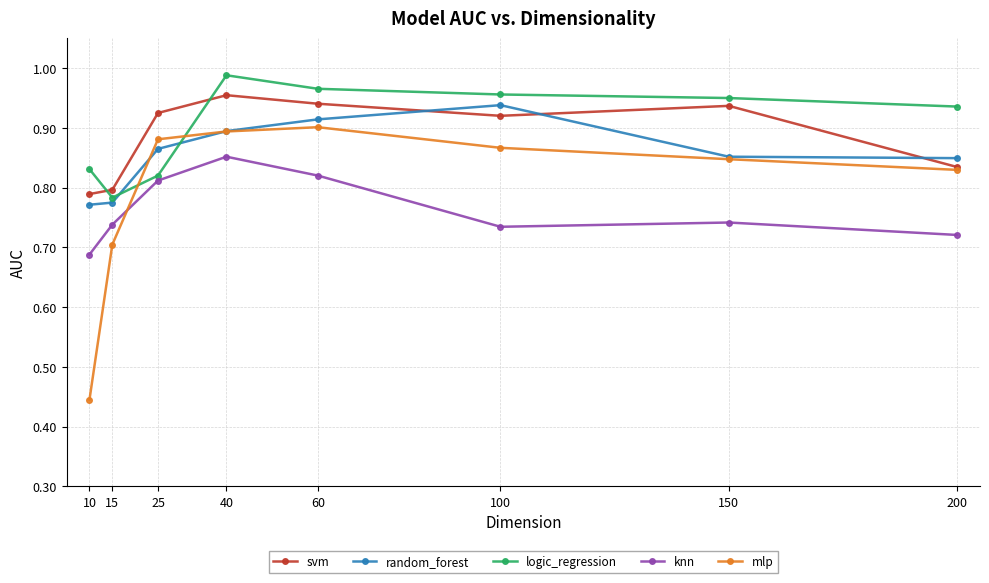

Does the chart display data point markers on the line(s)?

Yes